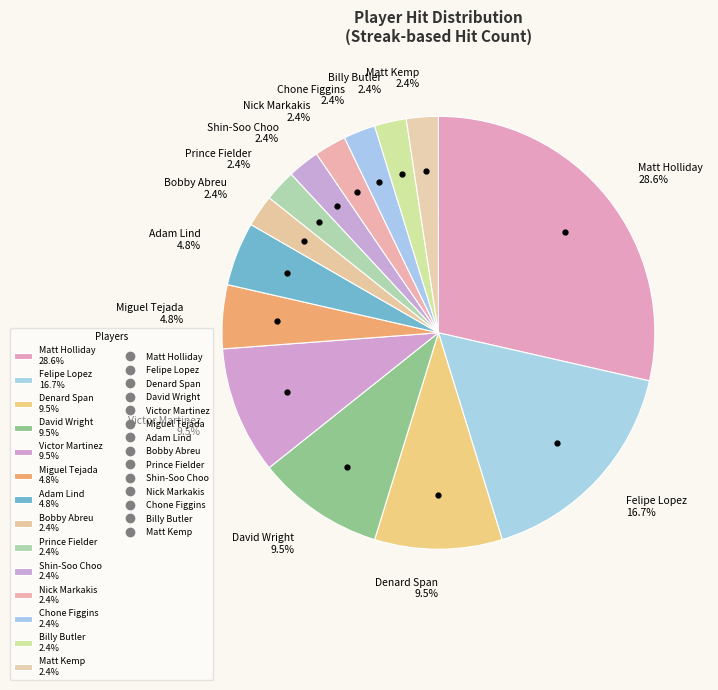

How many segments does this pie chart have?

14